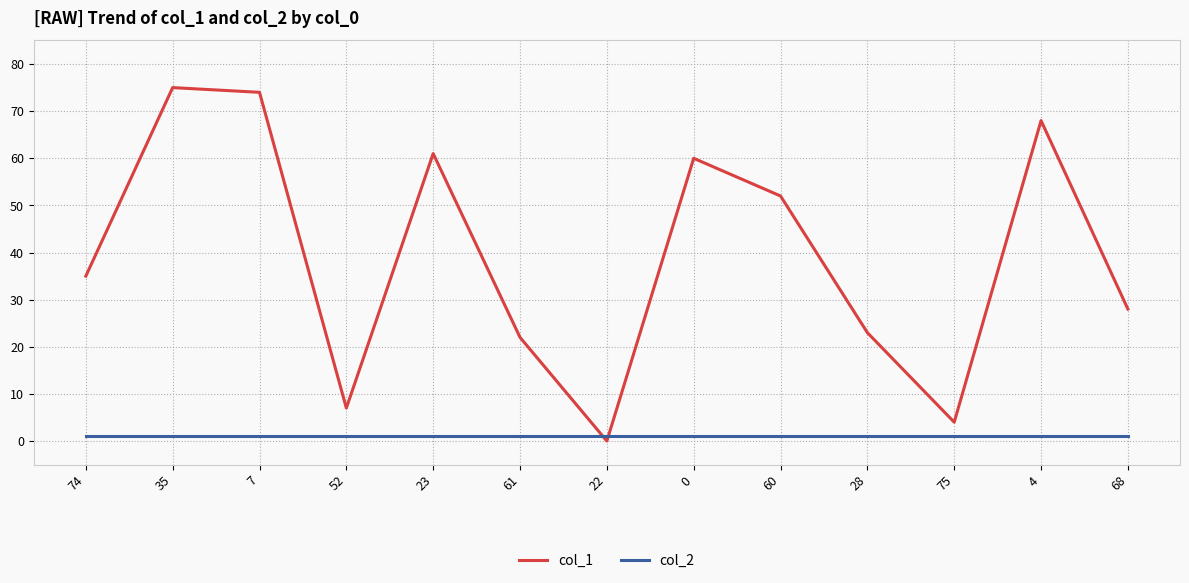

Reading left to right, transcribe all the data shown in this chart.

col_1: 35	75	74	7	61	22	0	60	52	23	4	68	28
col_2: 1	1	1	1	1	1	1	1	1	1	1	1	1